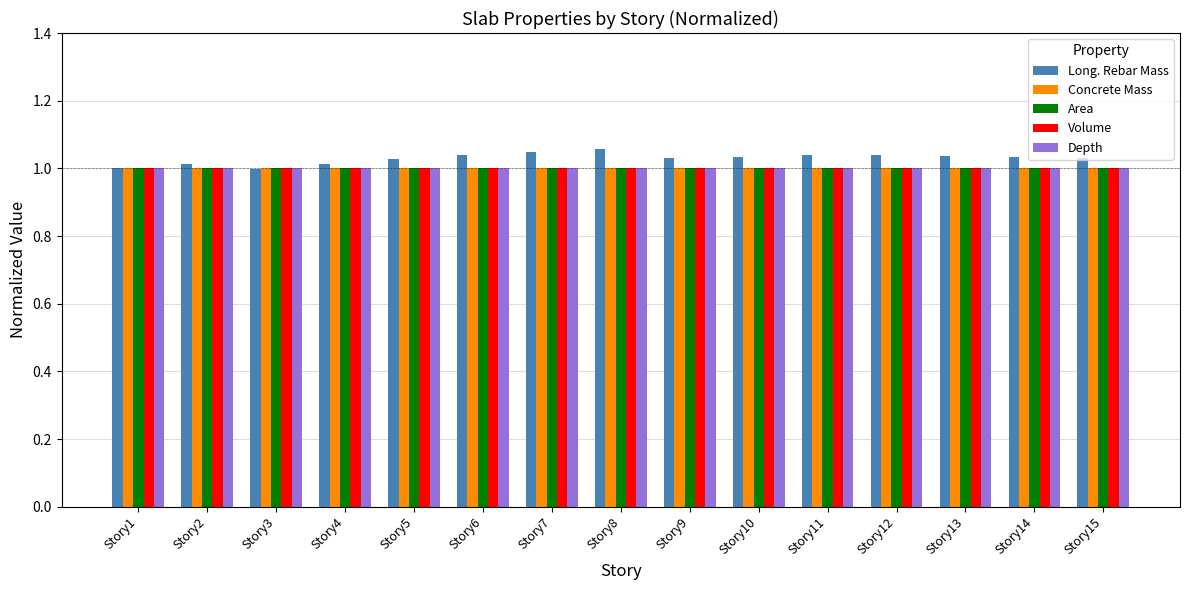

What are all the series names shown in the legend?

Long. Rebar Mass, Concrete Mass, Area, Volume, Depth